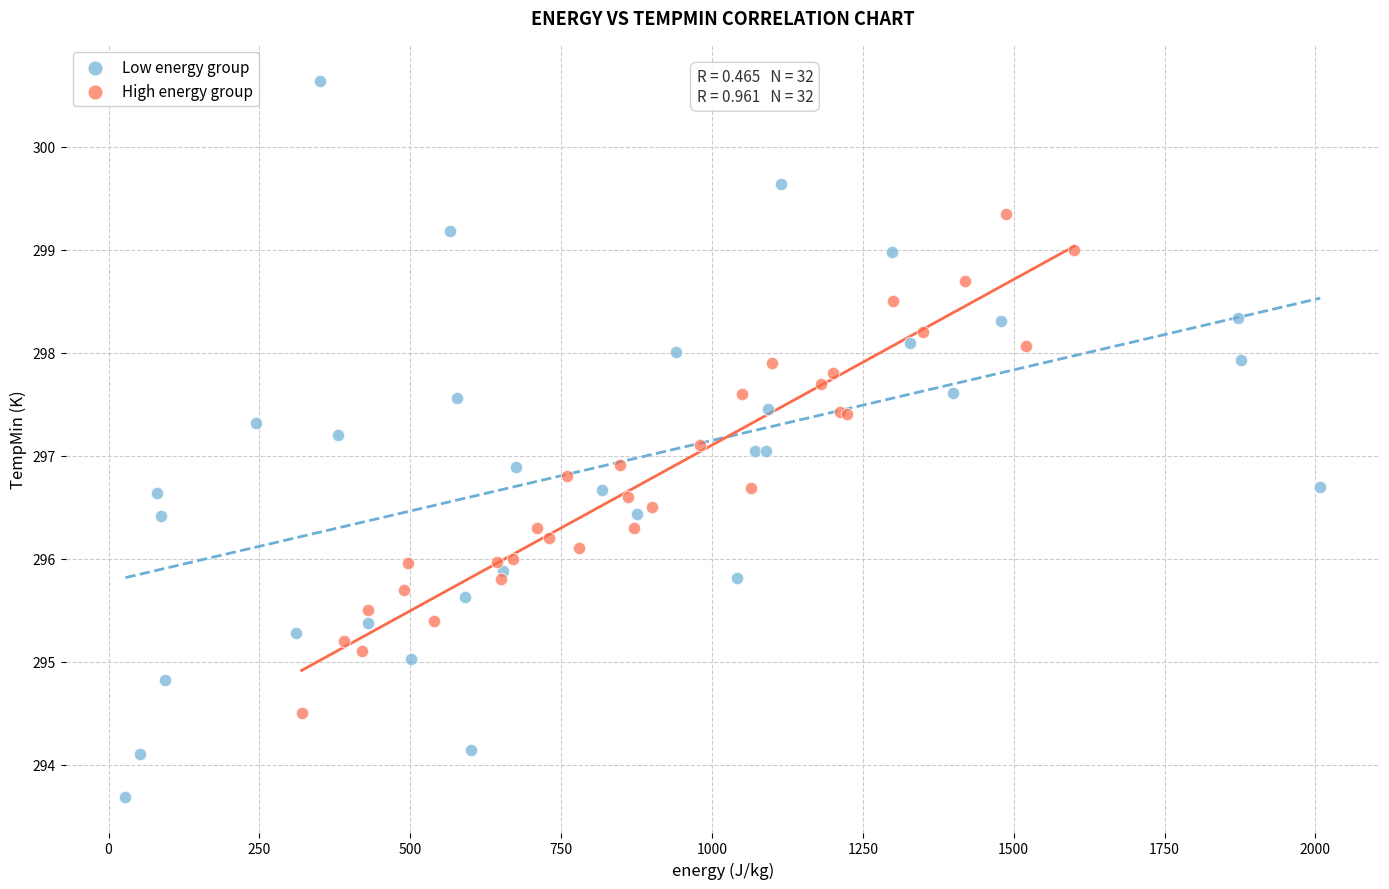

What are all the series names shown in the legend?

Low energy group, High energy group